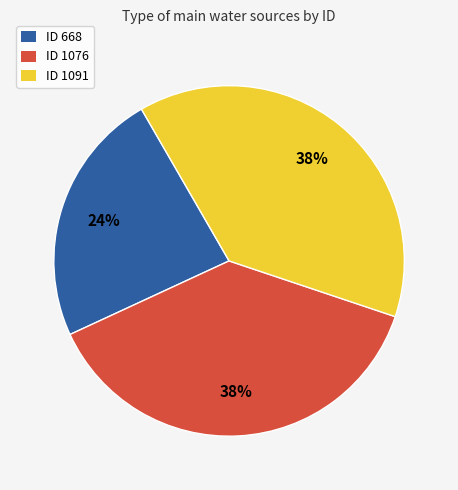

True or false: ID 668 accounts for 10% of the total.

False